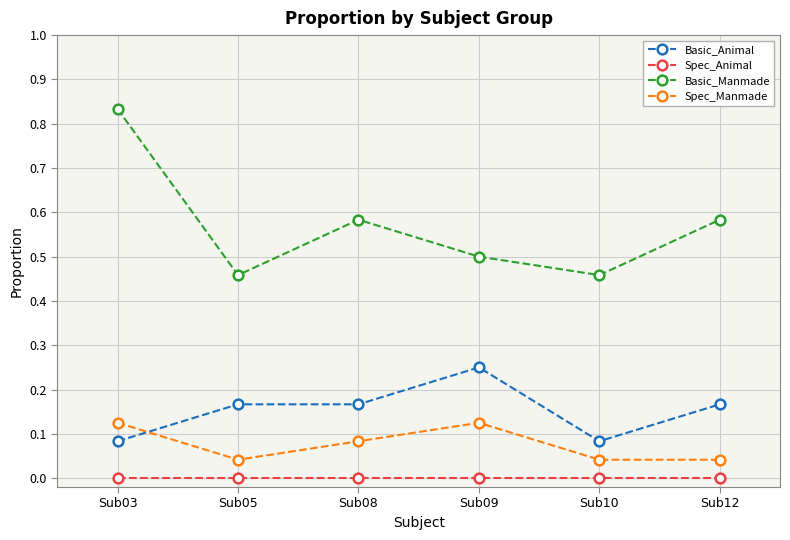

Which category has the highest value in the Basic_Manmade series?

Sub03